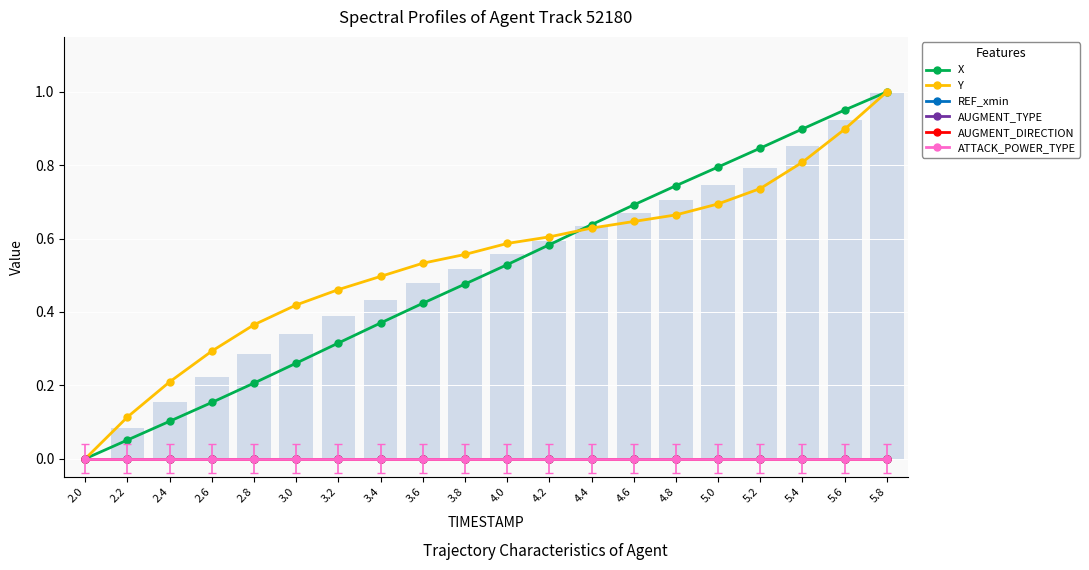

Between 2.4 and 5.4, which series saw the biggest shift?

X